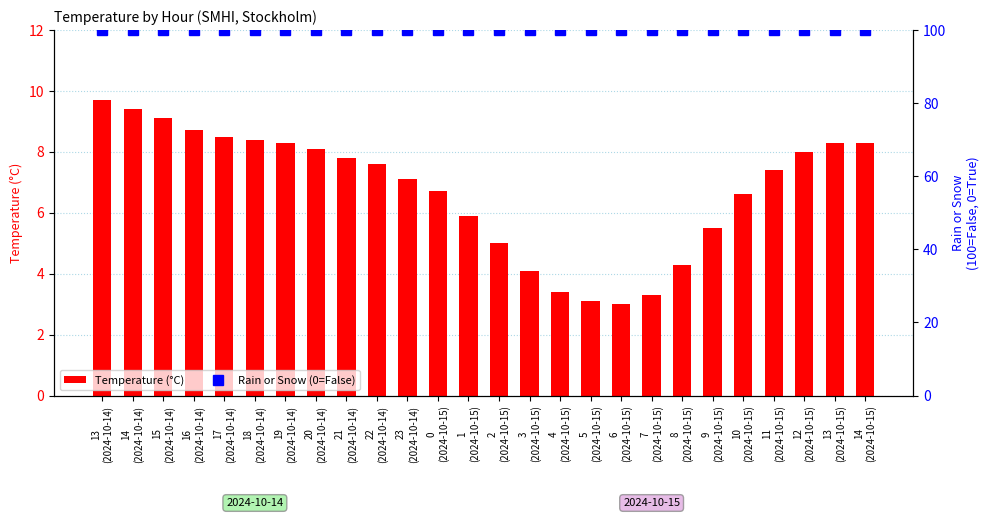

Between 4
(2024-10-15) and 16
(2024-10-14), which is larger?

16
(2024-10-14)